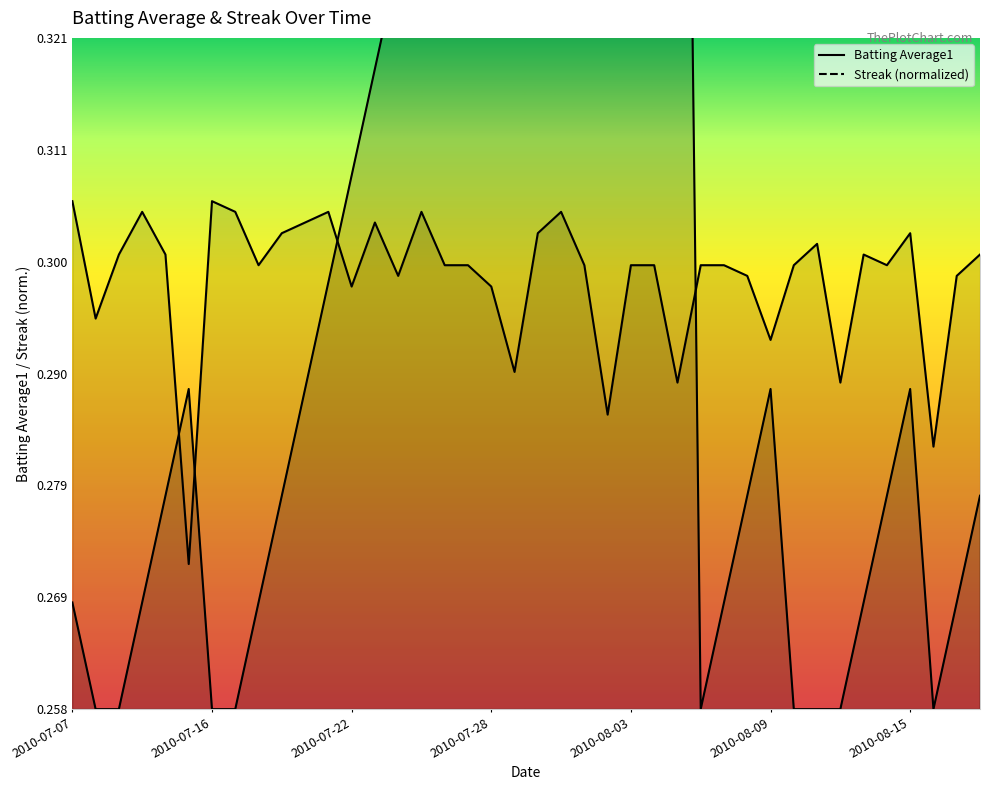

The value of Batting Average1 at 2010-08-10 is 0.3. True or false?

True